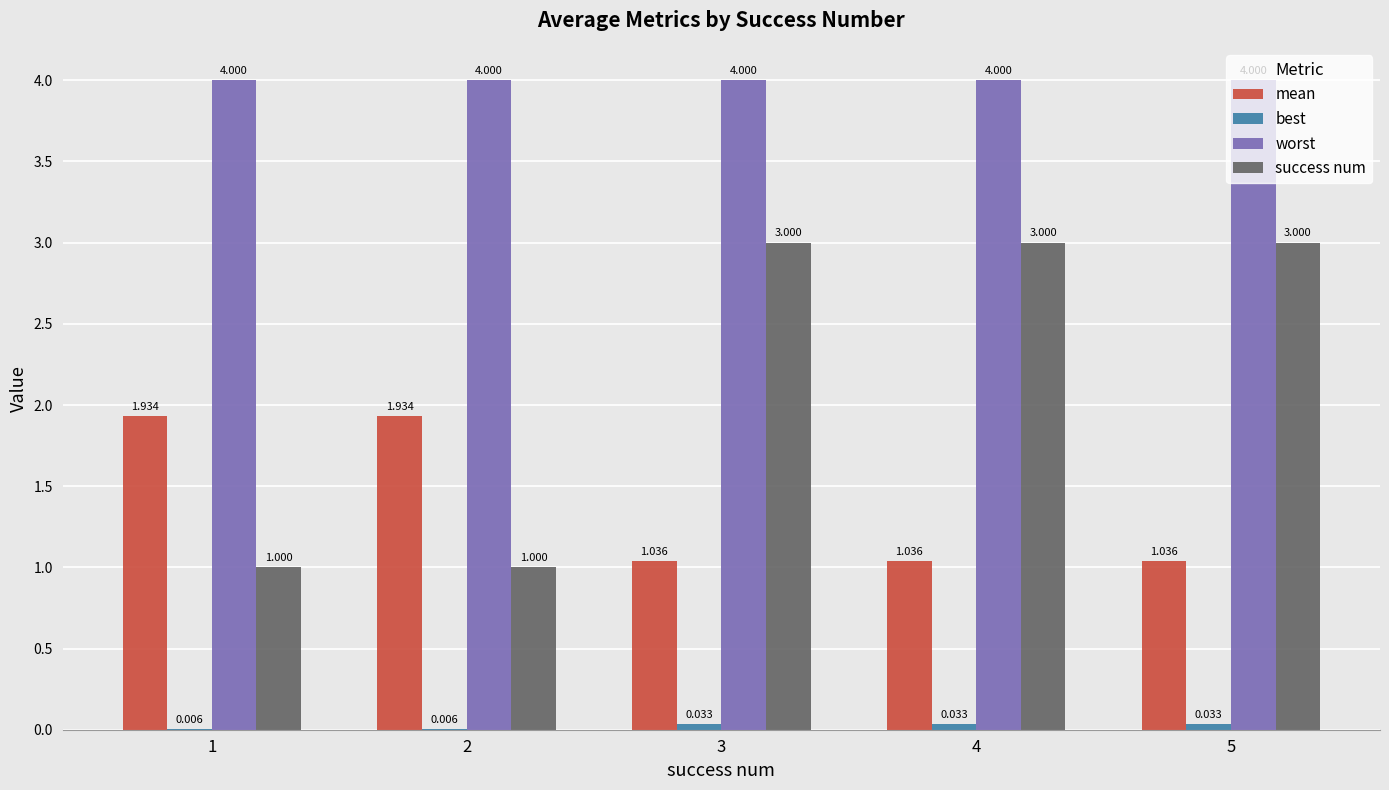

The worst series shows 4.0 at 4. True or false?

True